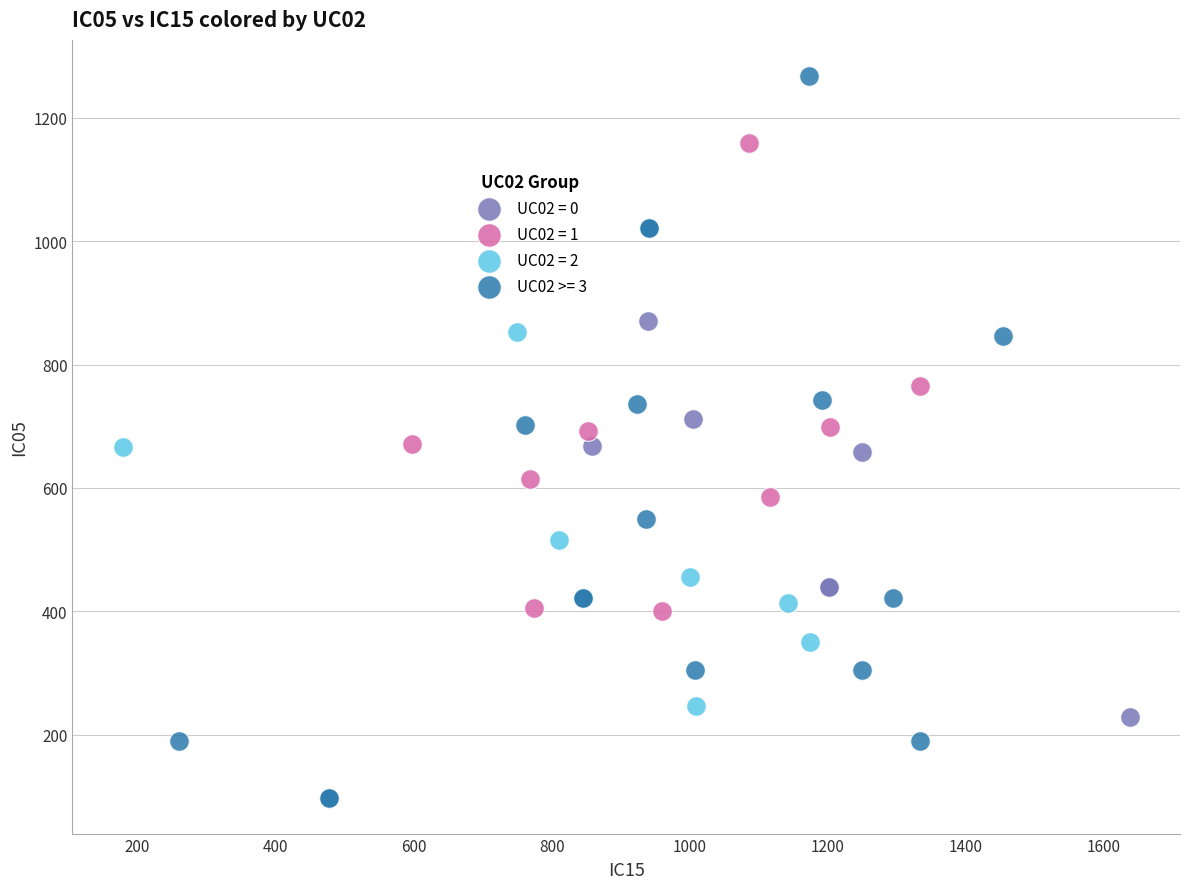

Which series has the largest Y range (max minus min)?

UC02 >= 3